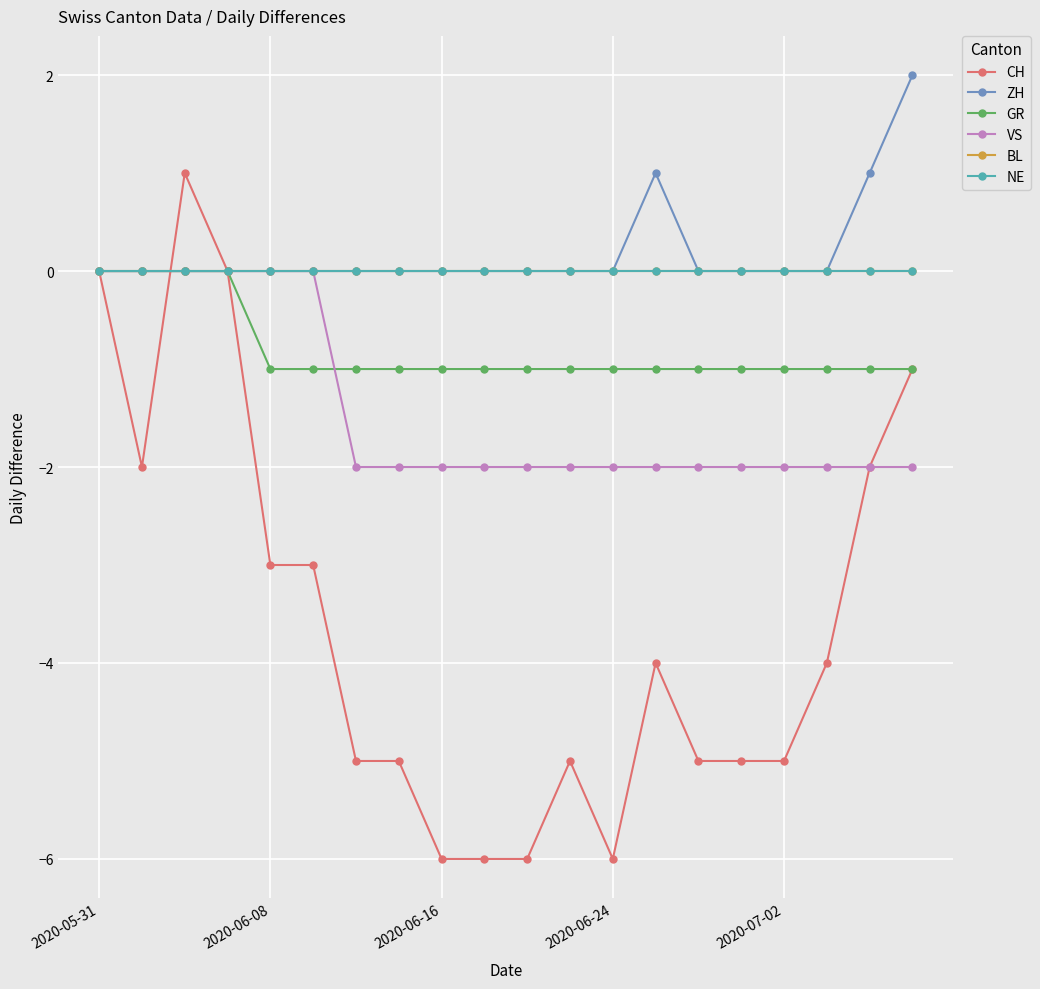

Does the chart have visible grid lines?

Yes